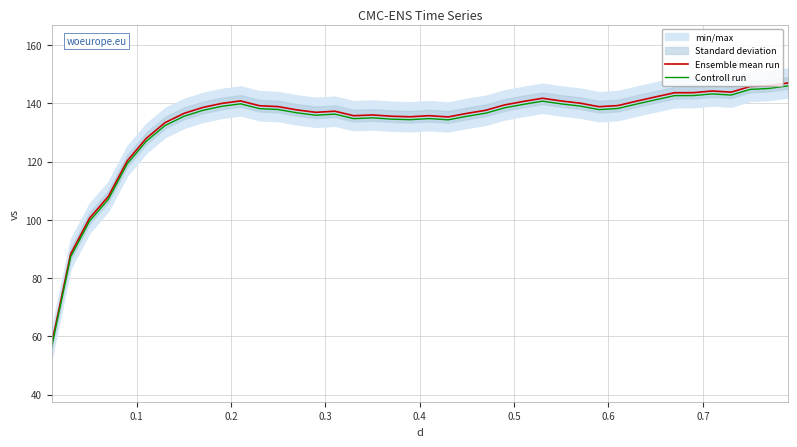

What is the lowest value of the Ensemble mean run series?

57.5